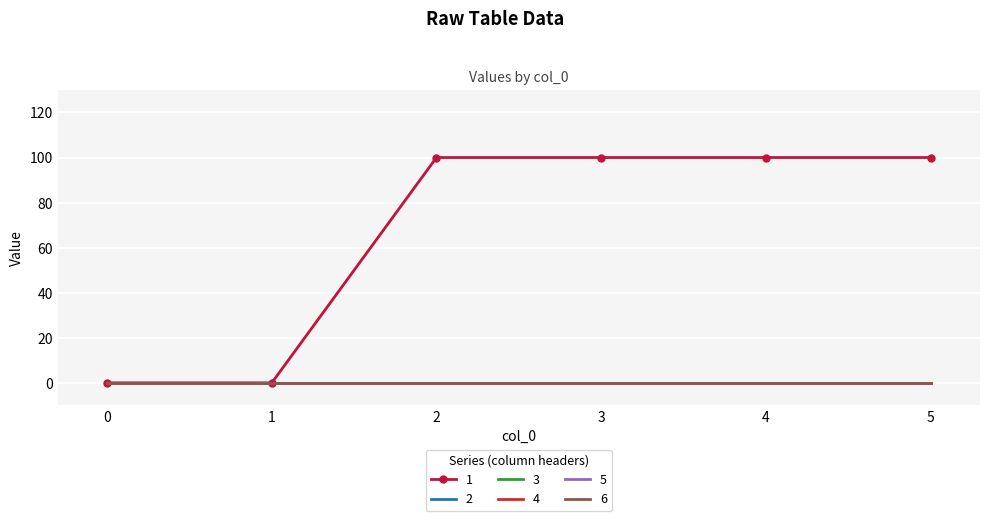

True or false: 1 and 3 cross at least once.

False